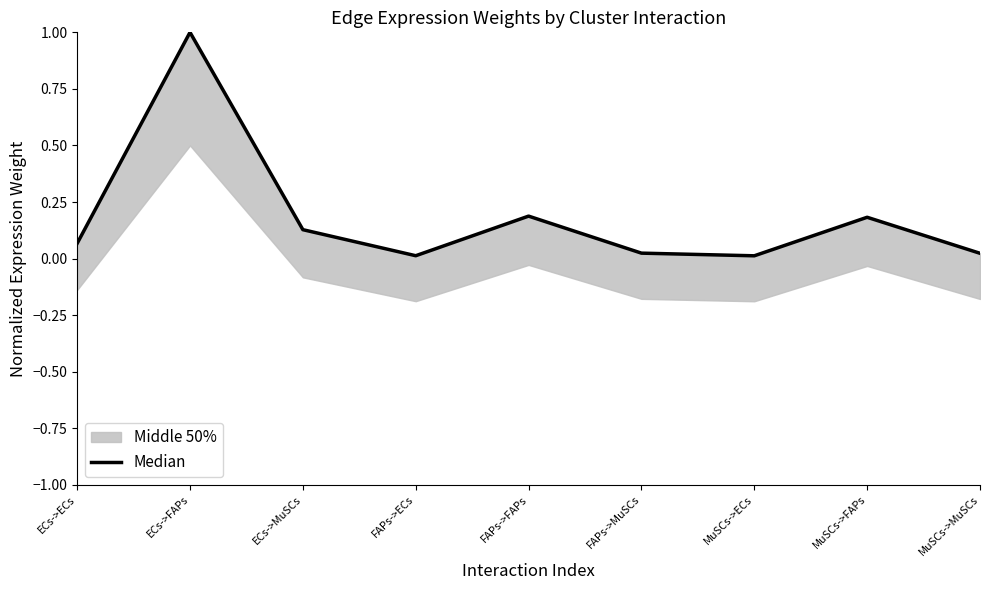

True or false: the data shows 0.2 at MuSCs->FAPs.

True